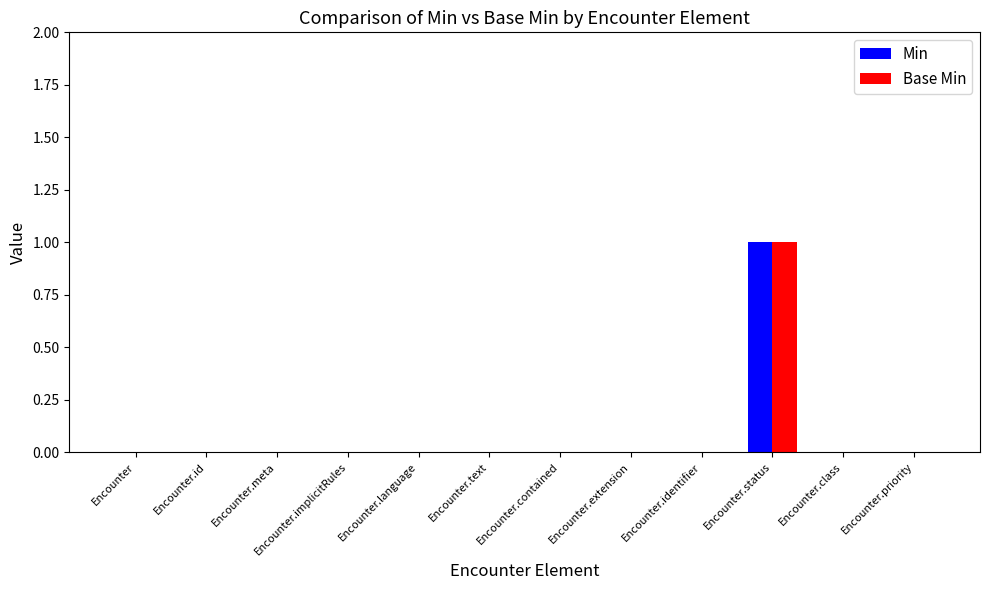

True or false: Base Min has a value of 0 at Encounter.class.

True